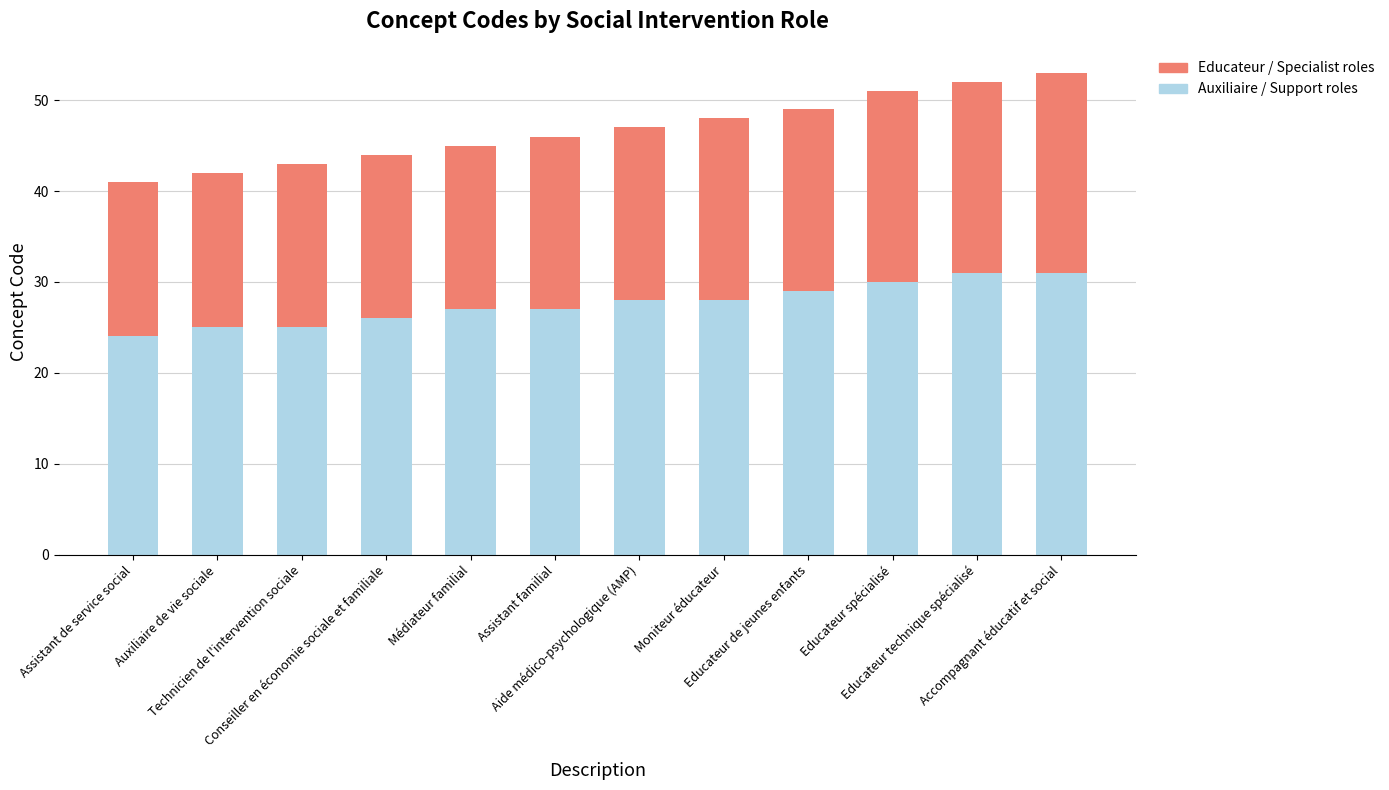

What is the highest value of the Auxiliaire / Support roles series?

31